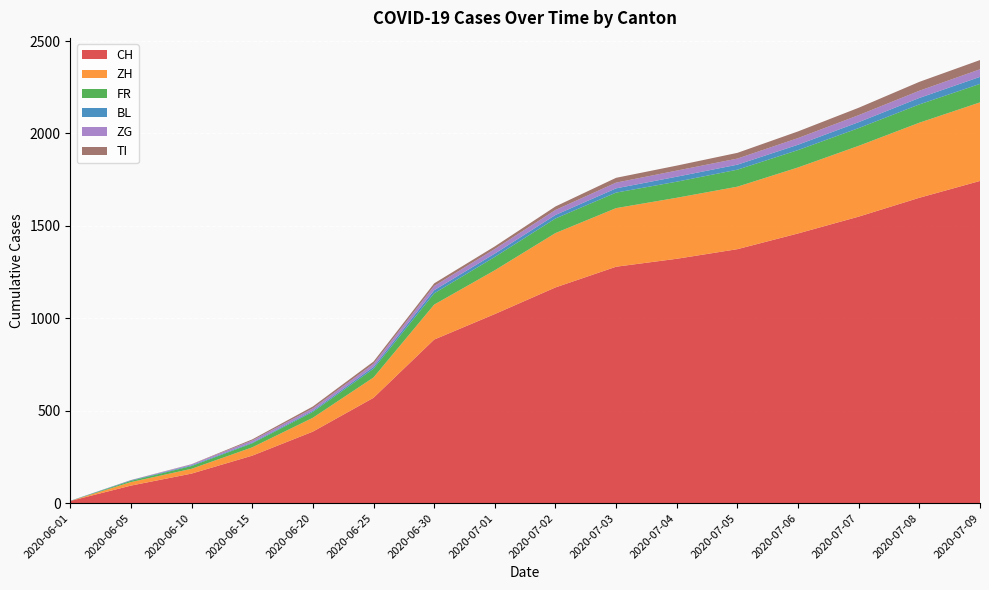

Reading left to right, transcribe all the data shown in this chart.

CH: 2020-06-01=12	2020-06-05=95	2020-06-10=160	2020-06-15=257	2020-06-20=387	2020-06-25=570	2020-06-30=885	2020-07-01=1023	2020-07-02=1167	2020-07-03=1279	2020-07-04=1322	2020-07-05=1374	2020-07-06=1459	2020-07-07=1550	2020-07-08=1652	2020-07-09=1743
ZH: 2020-06-01=0	2020-06-05=19	2020-06-10=26	2020-06-15=45	2020-06-20=75	2020-06-25=110	2020-06-30=189	2020-07-01=237	2020-07-02=294	2020-07-03=317	2020-07-04=330	2020-07-05=338	2020-07-06=357	2020-07-07=383	2020-07-08=406	2020-07-09=425
FR: 2020-06-01=0	2020-06-05=7	2020-06-10=15	2020-06-15=22	2020-06-20=32	2020-06-25=47	2020-06-30=61	2020-07-01=72	2020-07-02=79	2020-07-03=84	2020-07-04=87	2020-07-05=92	2020-07-06=94	2020-07-07=96	2020-07-08=99	2020-07-09=100
BL: 2020-06-01=1	2020-06-05=3	2020-06-10=4	2020-06-15=4	2020-06-20=6	2020-06-25=10	2020-06-30=17	2020-07-01=18	2020-07-02=19	2020-07-03=23	2020-07-04=27	2020-07-05=27	2020-07-06=29	2020-07-07=32	2020-07-08=35	2020-07-09=38
ZG: 2020-06-01=0	2020-06-05=0	2020-06-10=5	2020-06-15=11	2020-06-20=13	2020-06-25=17	2020-06-30=23	2020-07-01=25	2020-07-02=27	2020-07-03=31	2020-07-04=33	2020-07-05=33	2020-07-06=36	2020-07-07=38	2020-07-08=39	2020-07-09=41
TI: 2020-06-01=0	2020-06-05=1	2020-06-10=1	2020-06-15=6	2020-06-20=10	2020-06-25=12	2020-06-30=14	2020-07-01=14	2020-07-02=19	2020-07-03=26	2020-07-04=27	2020-07-05=31	2020-07-06=36	2020-07-07=40	2020-07-08=48	2020-07-09=50